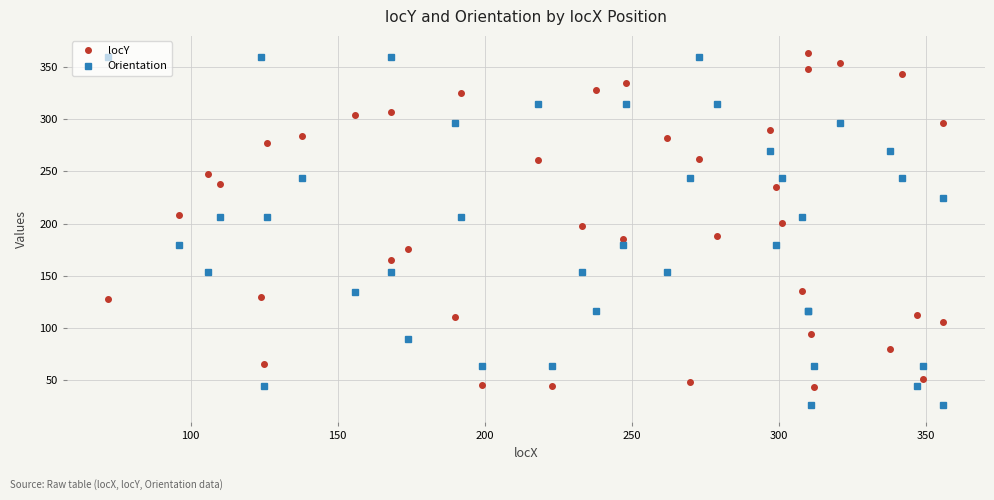

What is the difference between the second highest and second lowest values in the Orientation series?

333.4